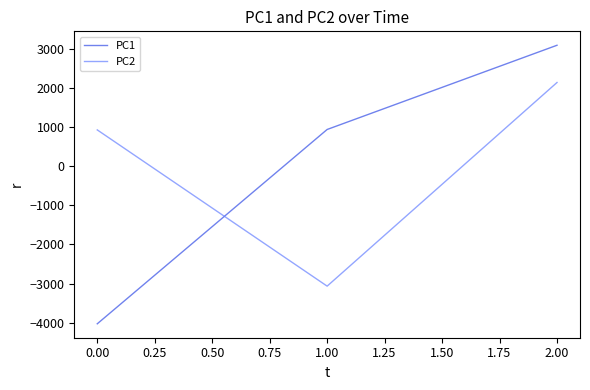

Rank the series by their maximum value, from lowest to highest.

PC2, PC1